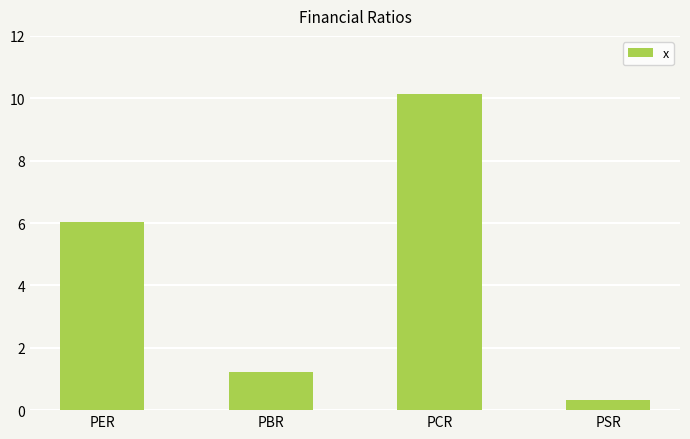

What is the change in value from PER to PCR?

+4.1